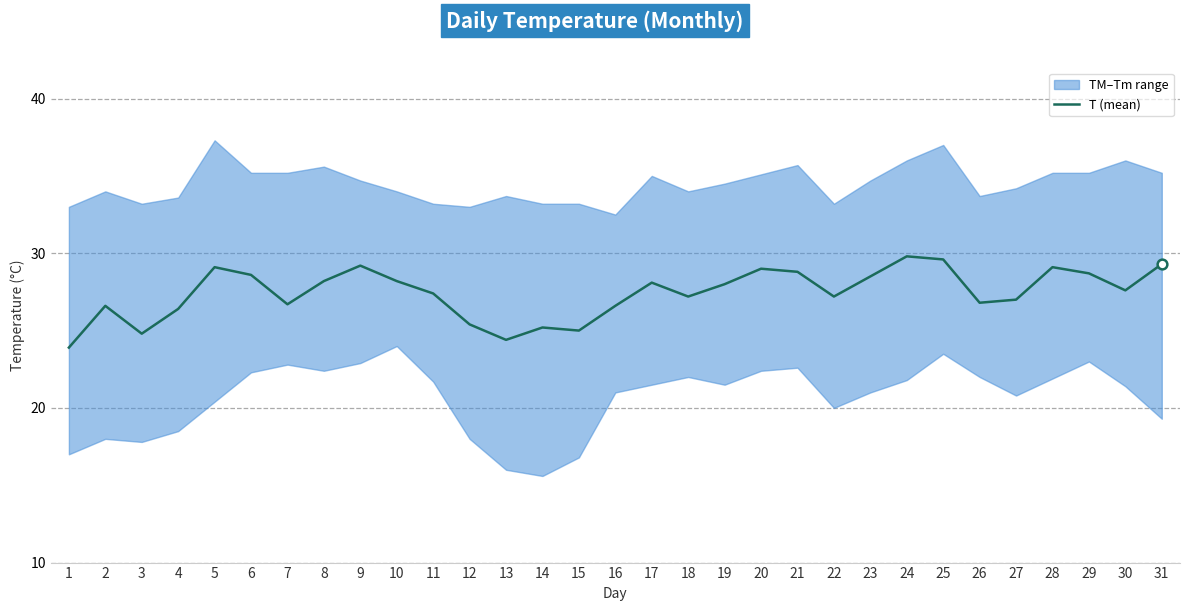

What is the difference between the maximum and minimum values?

5.9